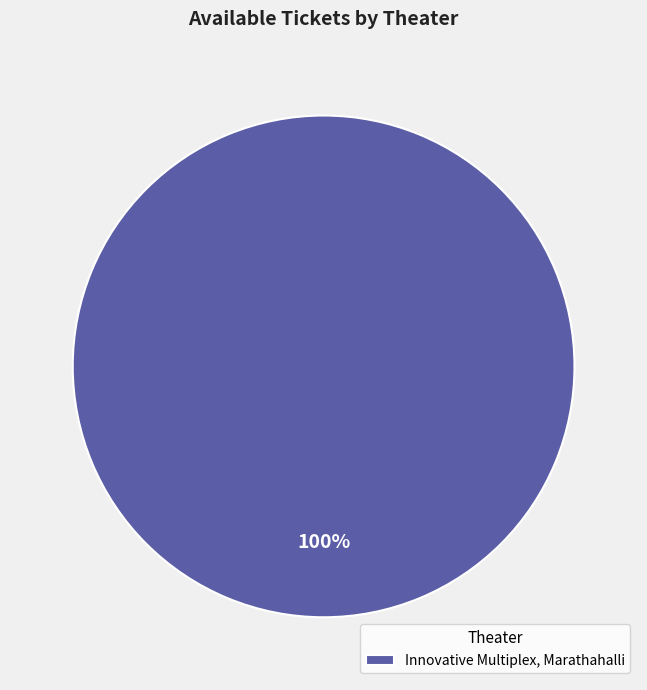

Is it true that Innovative Multiplex, Marathahalli is 87% of the pie?

False